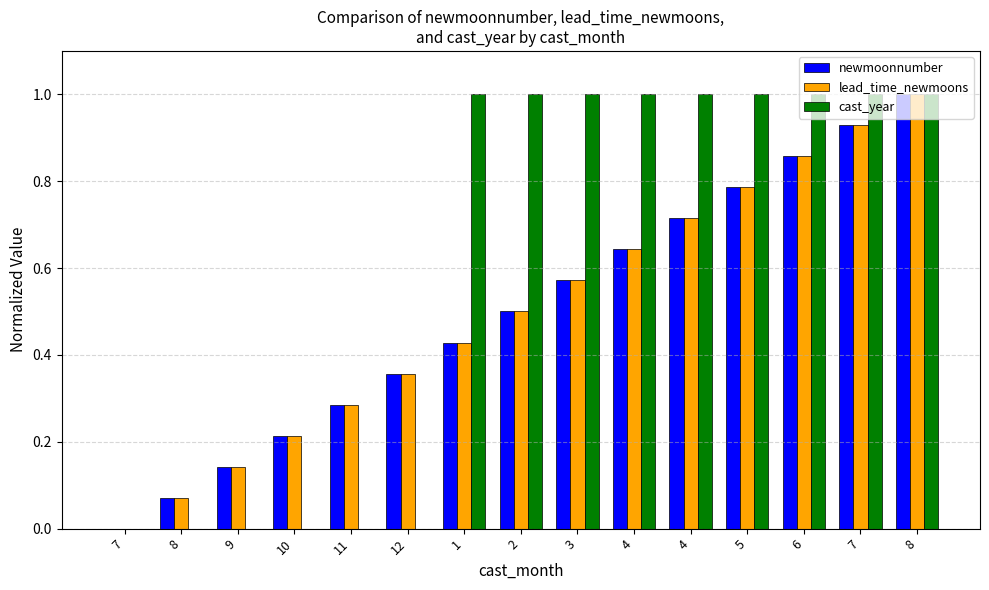

Is the value of newmoonnumber at 5 greater than the value of cast_year at 12?

Yes